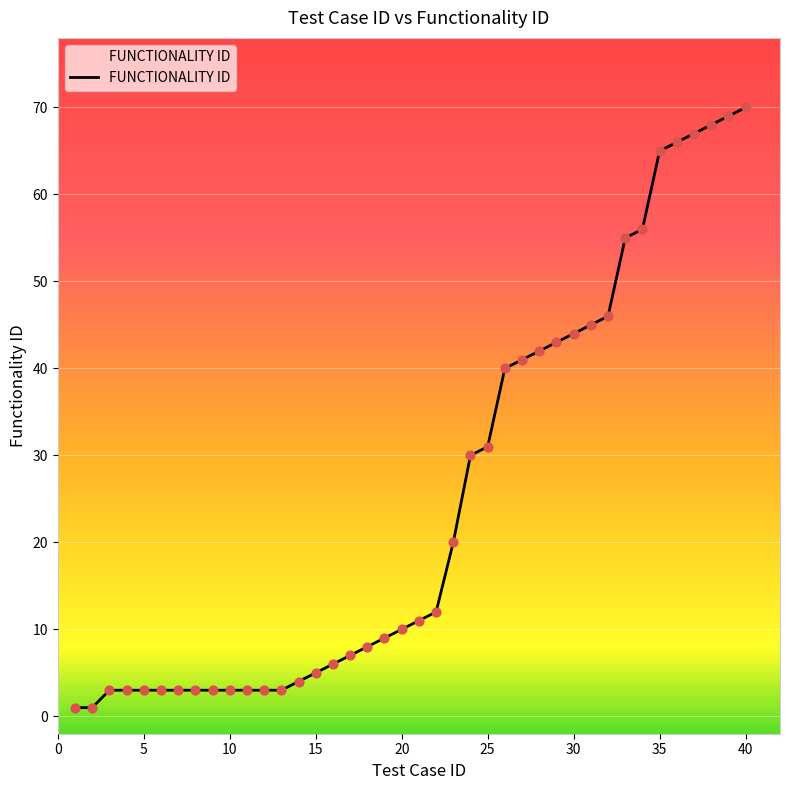

What is the difference between the maximum and minimum values?

69